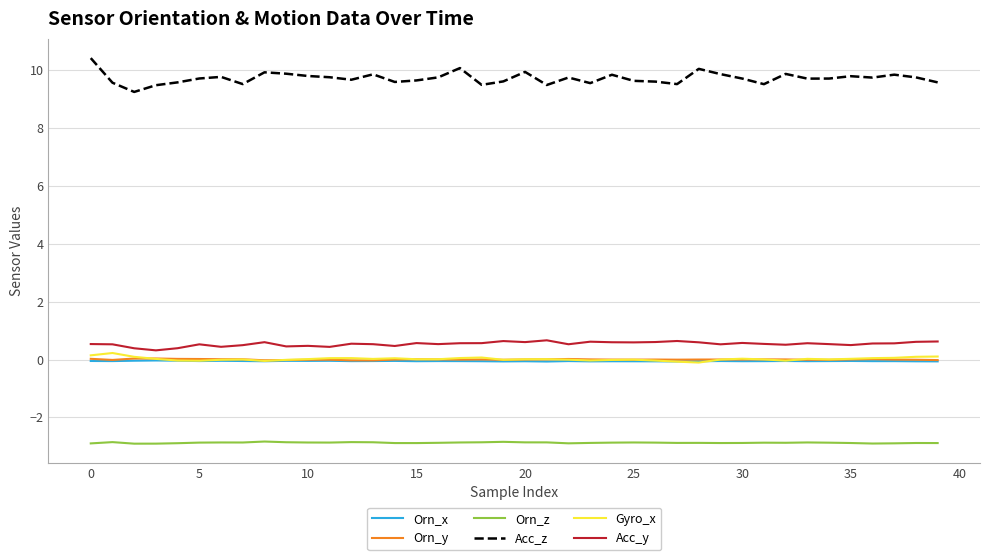

True or false: Orn_y and Orn_x cross at least once.

False